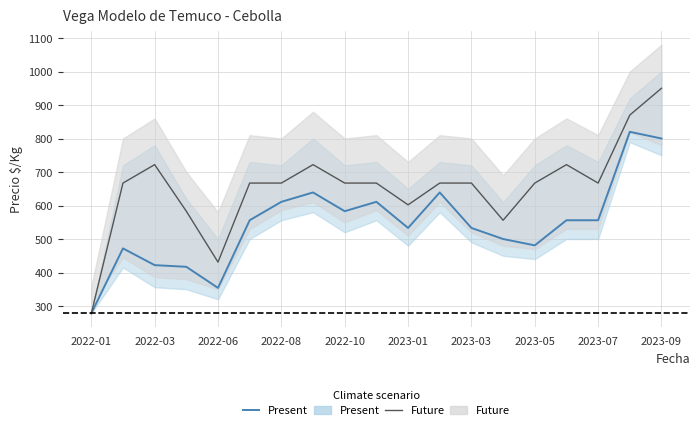

In Precio mínimo promedio, how many points are lower than both neighbors (excluding endpoints)?

4